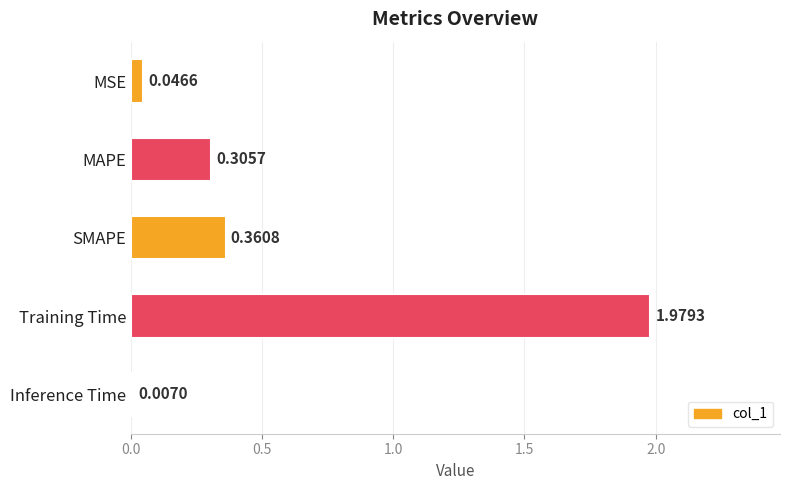

What is the sum of all values?

2.7